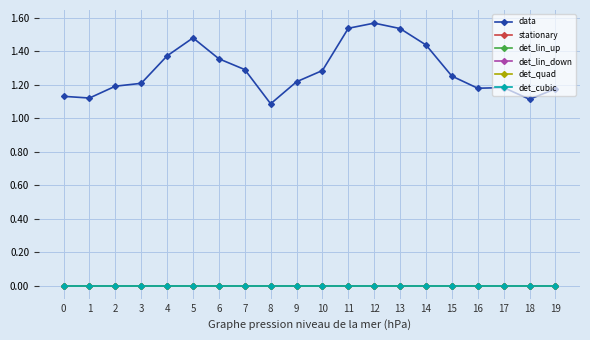

At which label does data reach its minimum?

8